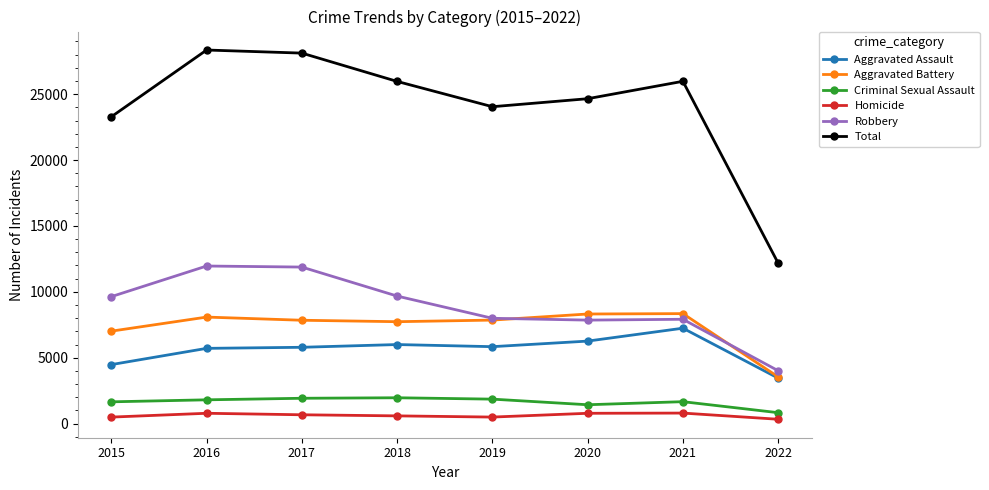

True or false: Homicide has more than 0 points higher than both neighbors.

True